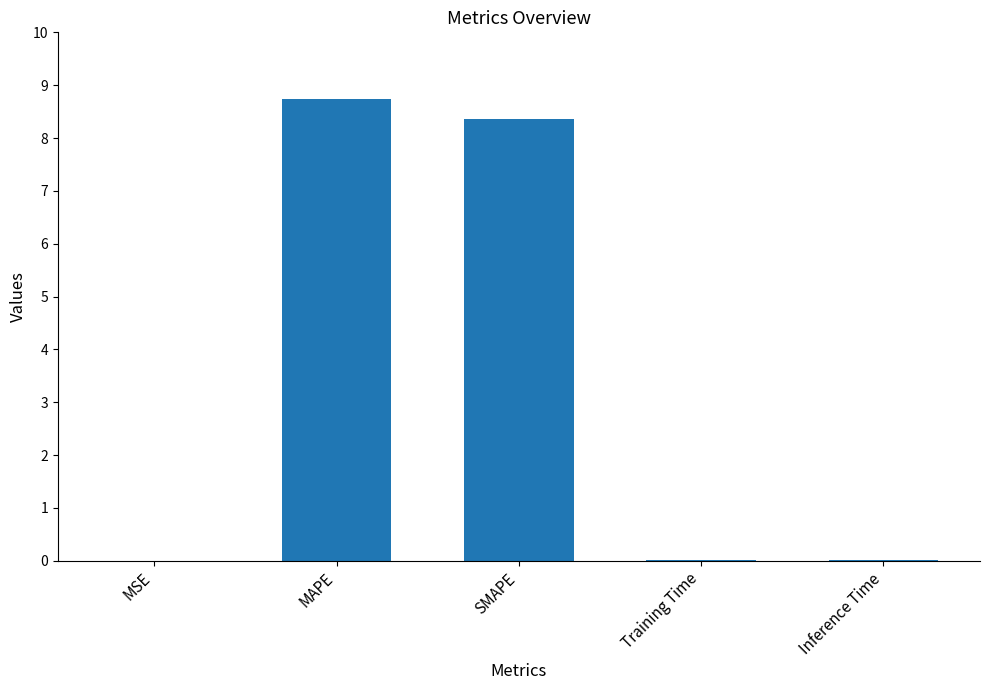

What is the greatest value displayed?

8.7